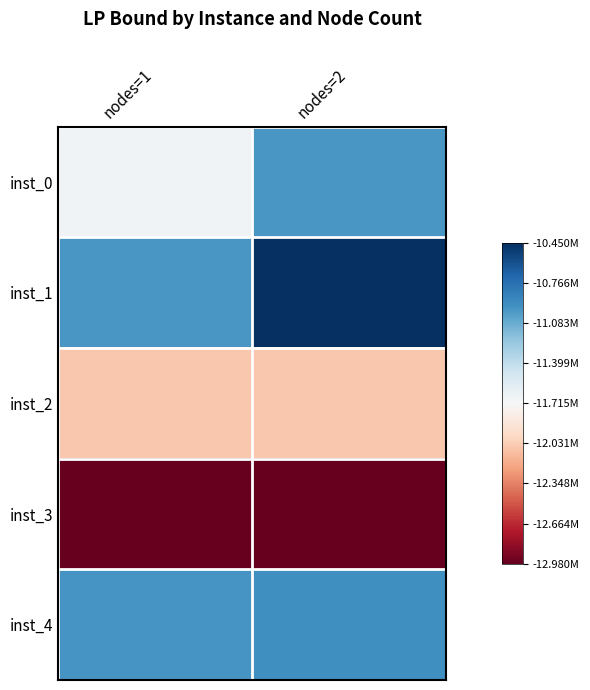

Reading left to right, extract all data points from this chart.

inst_0: nodes=1=0.0	nodes=2=0.6
inst_1: nodes=1=0.6	nodes=2=1.0
inst_2: nodes=1=-0.3	nodes=2=-0.3
inst_3: nodes=1=-1.0	nodes=2=-1.0
inst_4: nodes=1=0.6	nodes=2=0.6